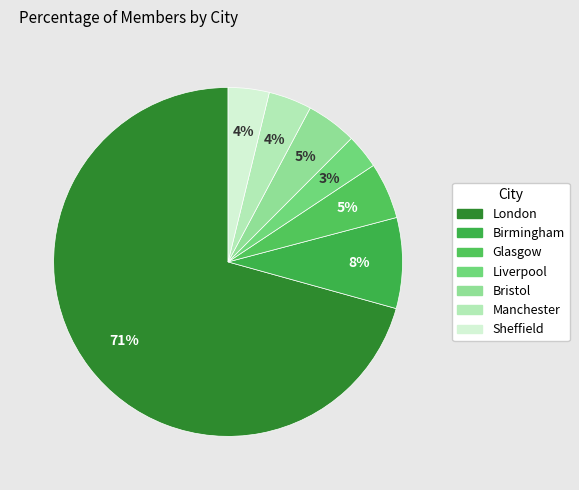

Count the number of slices in the pie.

7